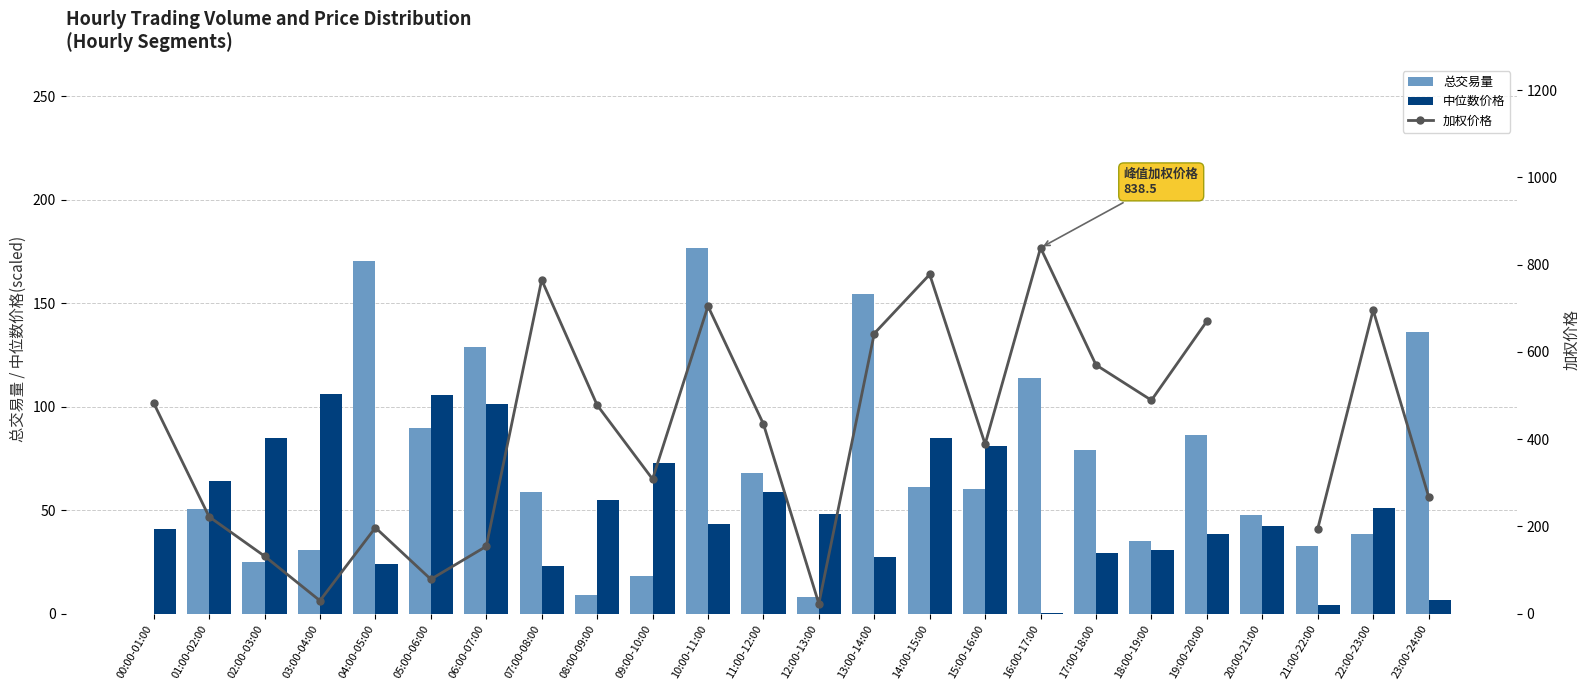

What is the sum of the 总交易量 values at 06:00-07:00 and 11:00-12:00?

196.5